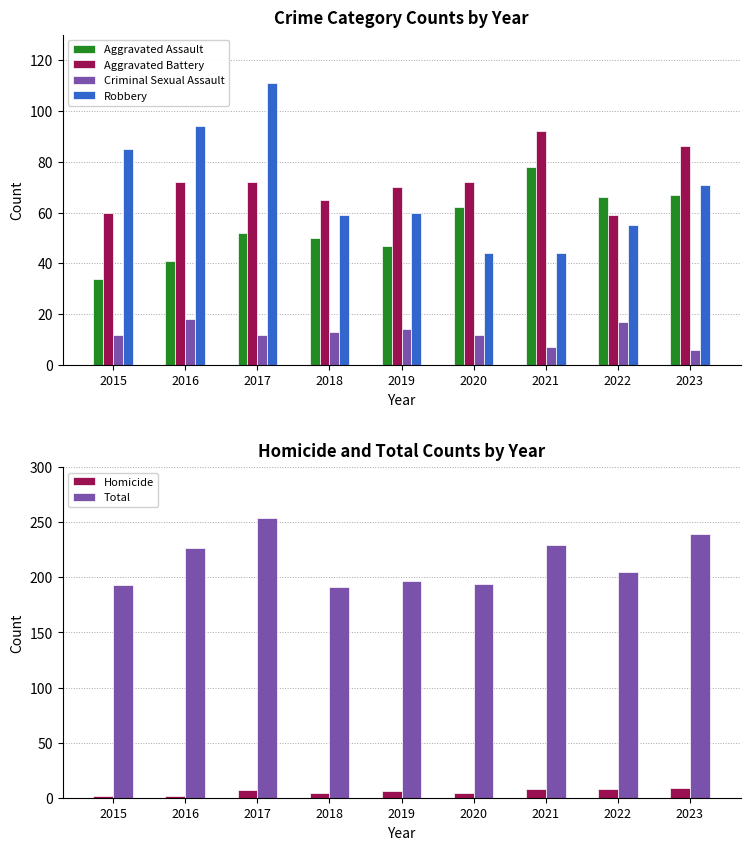

How many bars are there in total?

54